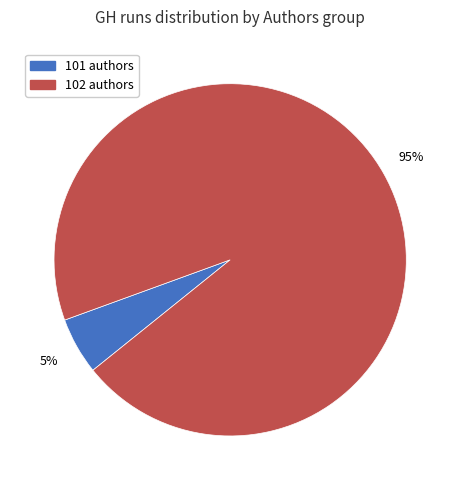

Do 102 authors and 101 authors together represent more than half of the pie?

Yes